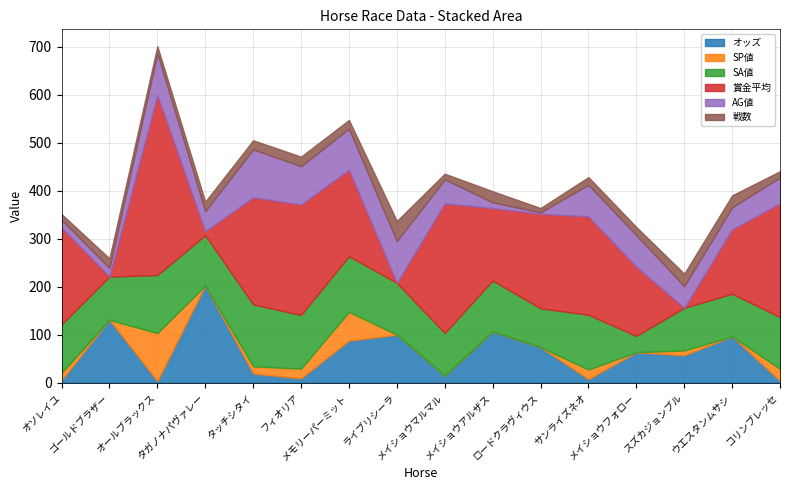

What is the average value of the 賞金平均 series?

159.8